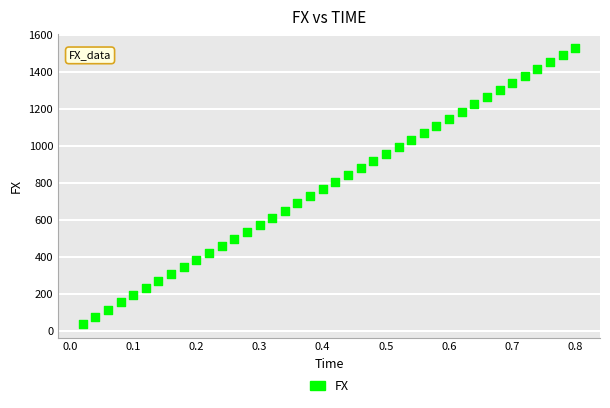

What is the range of Y values (max minus min)?

1490.5